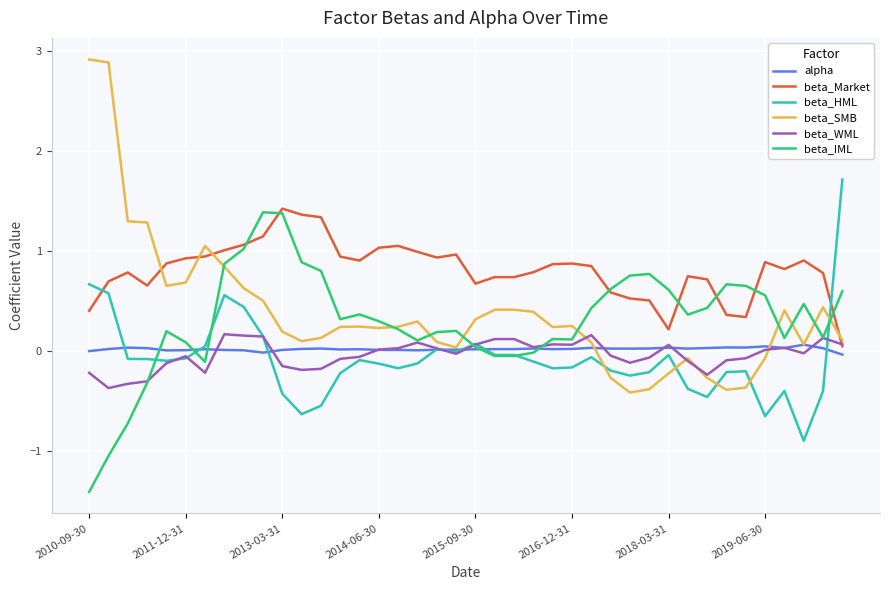

Which series has the widest spread of values?

beta_SMB